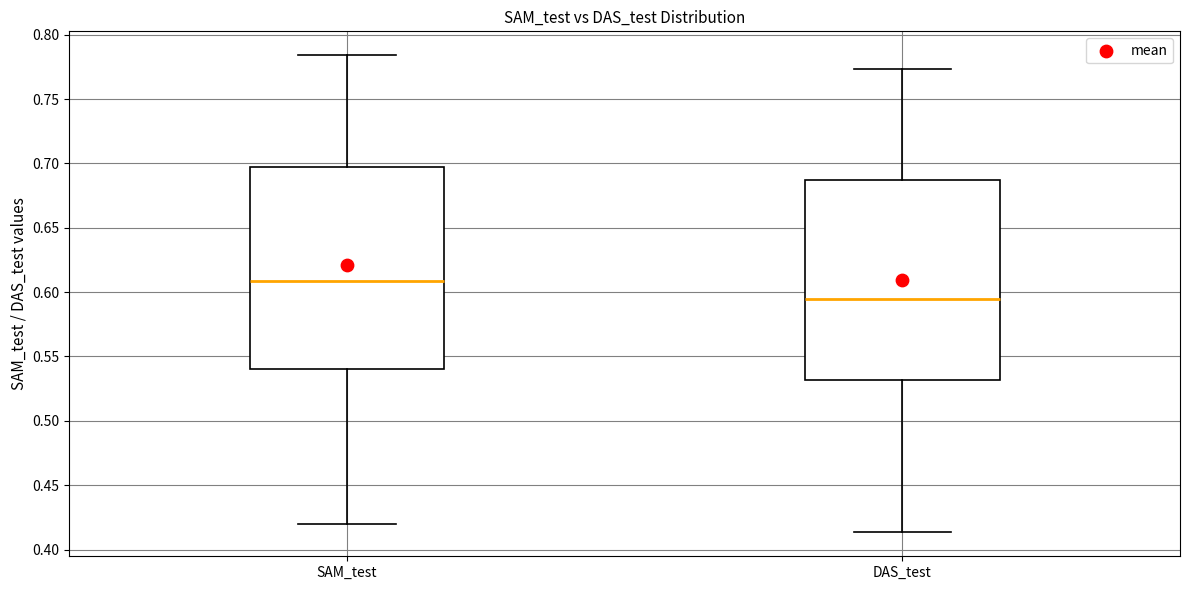

Reading left to right, read every box against the y-axis: the position of its median line, the range the box covers, and the ends of its whiskers. The values are not printed on the chart, so give them approximately, as read against the axis.

SAM_test: median 0.610, box 0.540 to 0.695, whiskers 0.420 to 0.785
DAS_test: median 0.595, box 0.530 to 0.685, whiskers 0.415 to 0.775